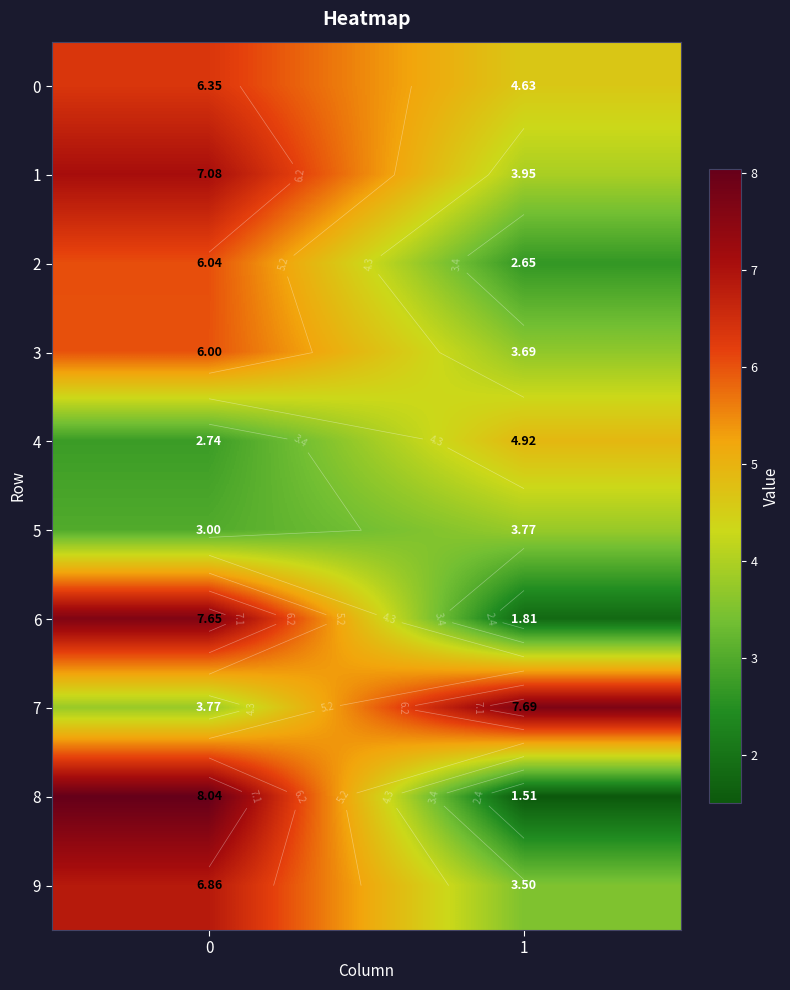

How many categories are shown in the chart?

2